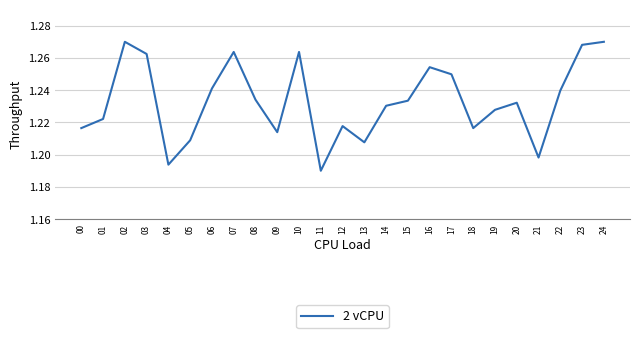

What is the sum of the values at 08 and 01?

2.5